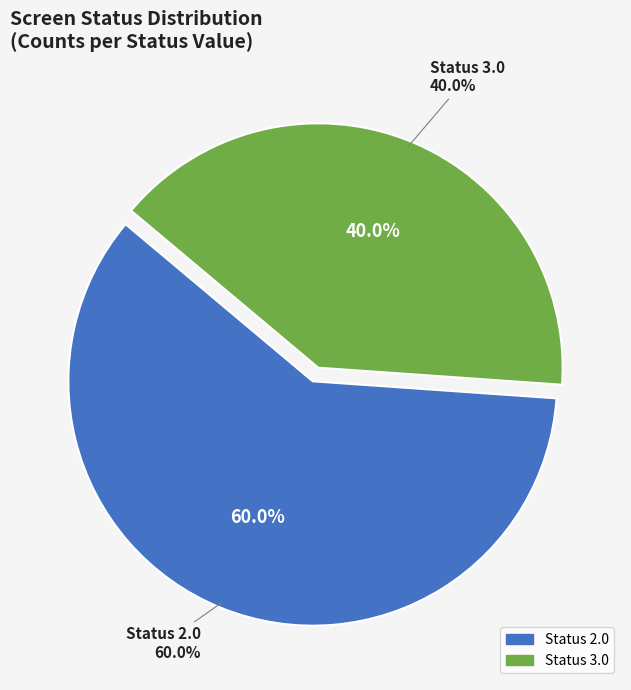

Is there any slice that represents more than half of the pie?

No